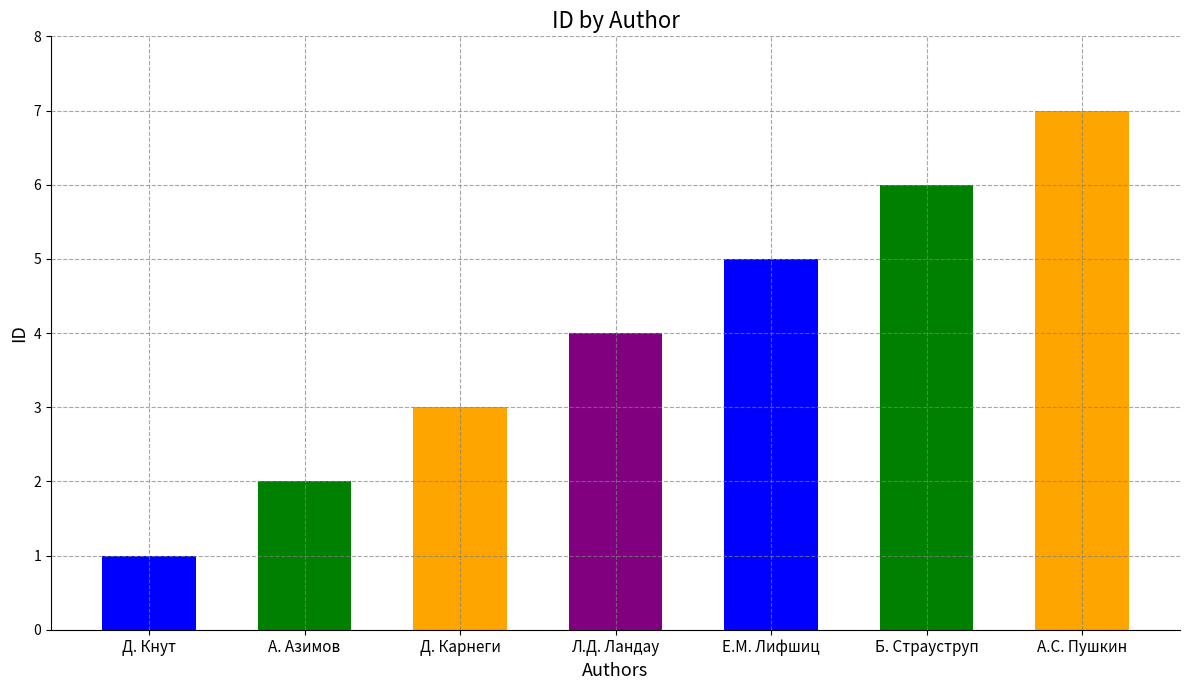

Approximately how many times larger is the value at Л.Д. Ландау compared to А.С. Пушкин?

0.6